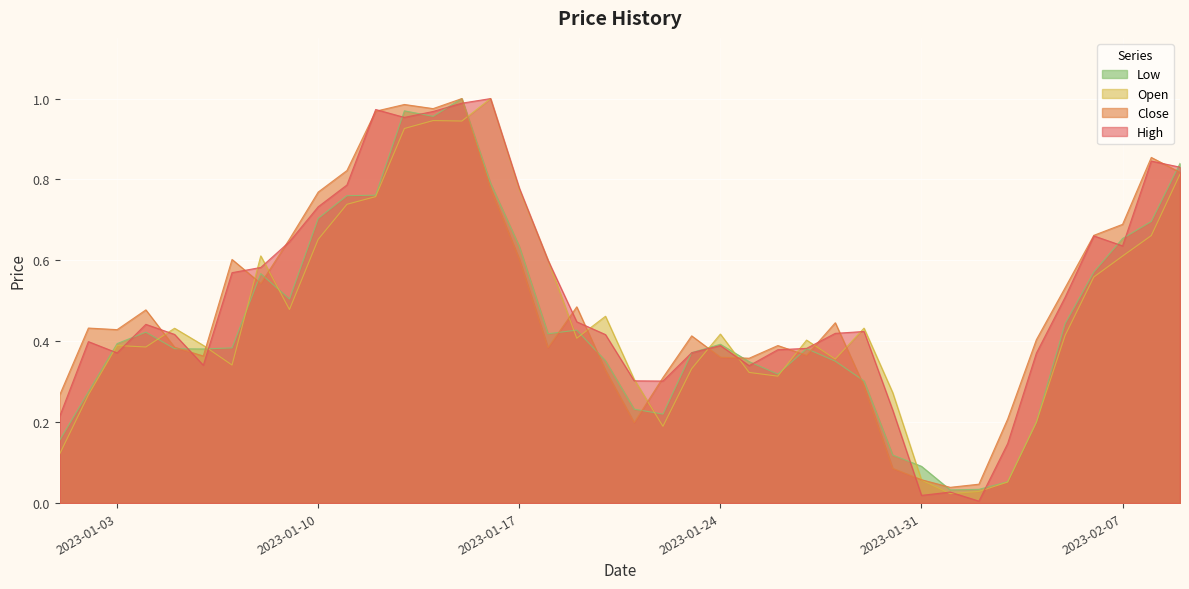

At how many categories does at least one series exceed 0?

40